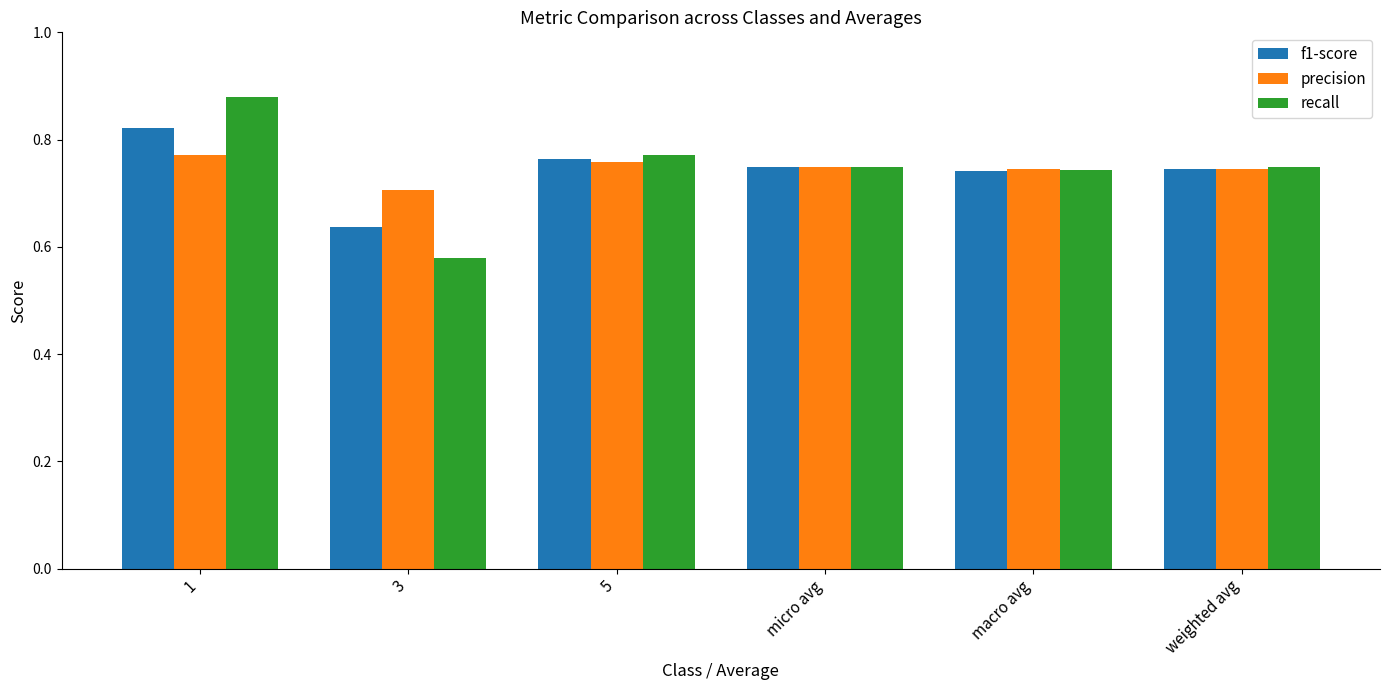

True or false: recall has a value of 0.5 at macro avg.

False